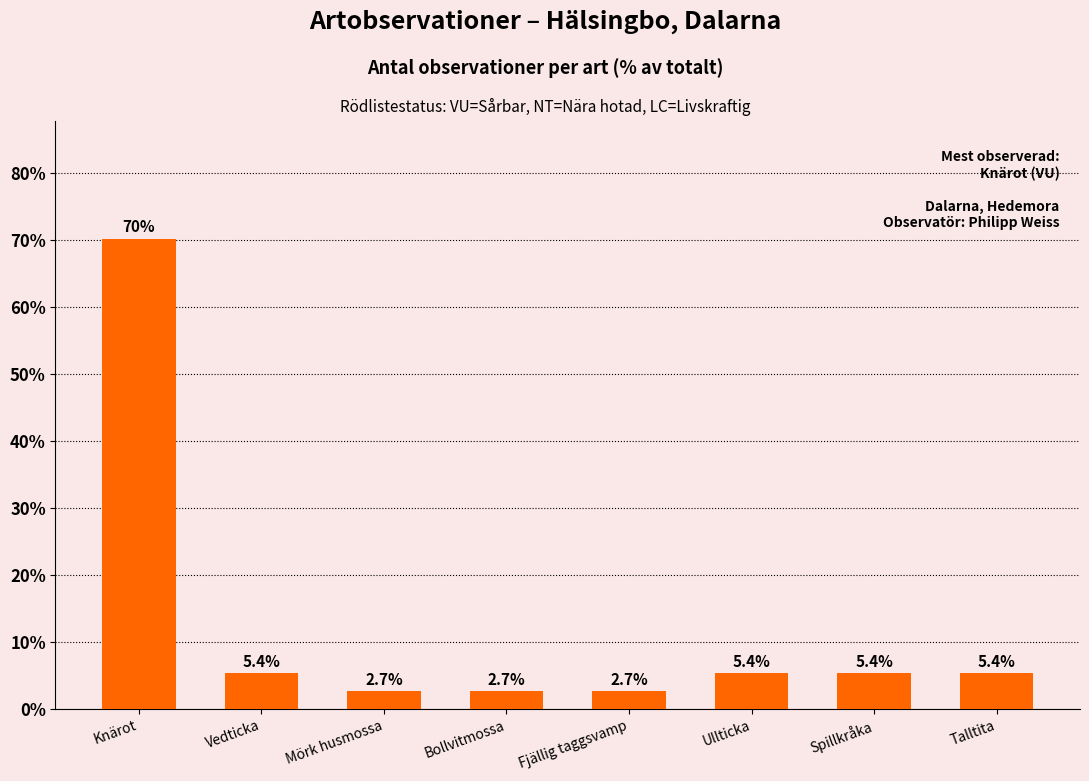

What is the change in value from Fjällig taggsvamp to Ullticka?

+2.7